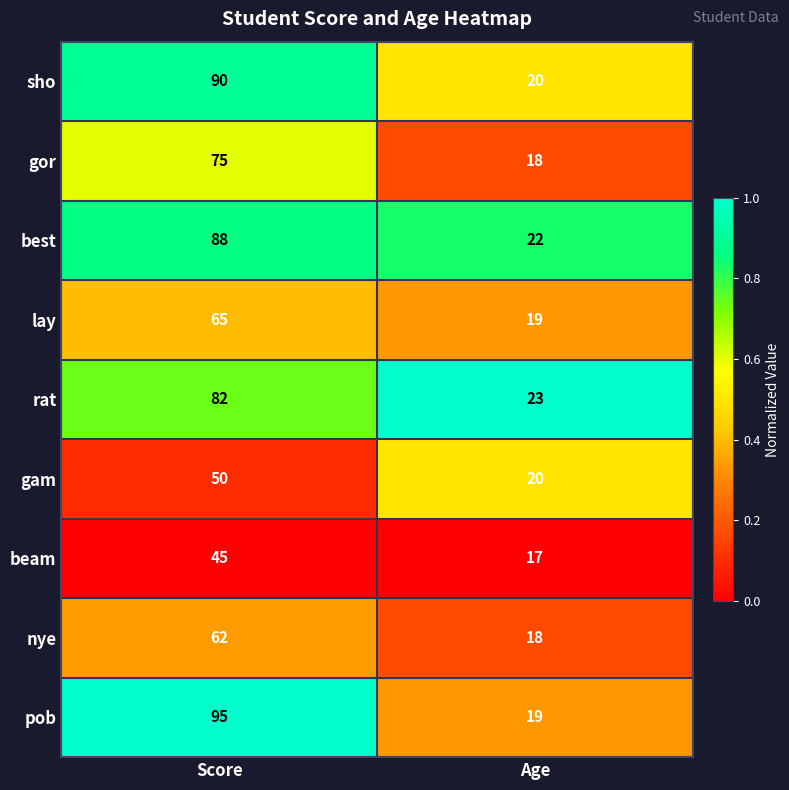

The value of nye at Score is 62. True or false?

True